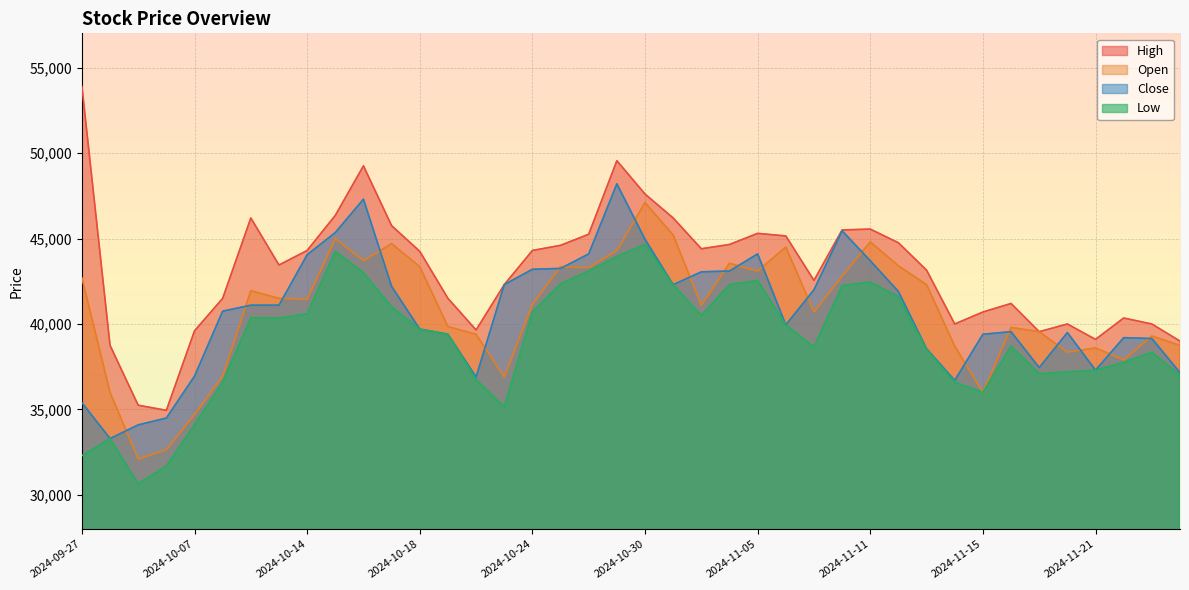

Reading left to right, what are all the values shown in this chart?

High: 53900	38750	35250	34950	39600	41500	46200	43450	44300	46350	49250	45750	44250	41500	39650	42300	44300	44600	45250	49550	47600	46200	44400	44650	45300	45150	42550	45500	45550	44750	43150	40000	40700	41200	39550	40000	39100	40350	40000	39000
Low: 32300	33300	30650	31700	34100	36600	40350	40350	40600	44250	43000	41000	39700	39400	36750	35150	40700	42350	43100	43950	44650	42300	40500	42300	42550	39950	38650	42250	42450	41600	38500	36600	36000	38700	37100	37200	37300	37750	38350	37000
Open: 42700	36000	32100	32650	34700	36950	41950	41500	41450	45000	43700	44700	43350	39850	39400	36900	41150	43350	43300	44300	47100	45200	41100	43550	43100	44500	40700	42800	44800	43400	42300	38700	36000	39800	39550	38350	38600	37900	39300	38750
Close: 35400	33300	34100	34500	36950	40750	41100	41100	44050	45350	47300	42200	39700	39400	36900	42300	43200	43250	44100	48200	44950	42300	43050	43100	44100	39950	42000	45450	43700	41900	38550	36700	39400	39550	37450	39500	37300	39200	39150	37150